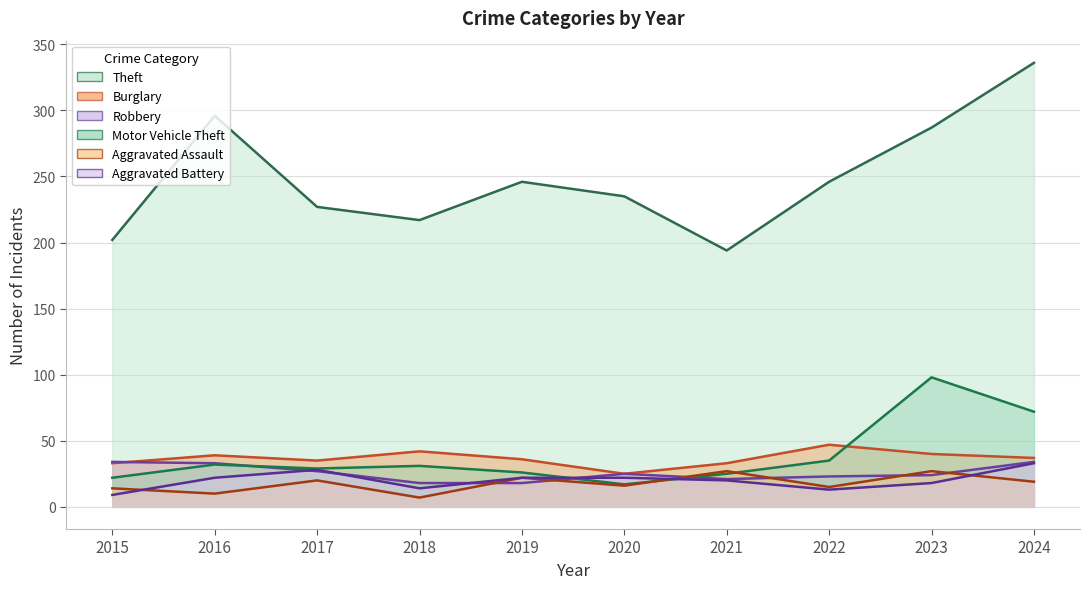

Reading right to left, list all the values displayed in this chart.

Theft: 2024=336	2023=287	2022=246	2021=194	2020=235	2019=246	2018=217	2017=227	2016=296	2015=202
Burglary: 2024=37	2023=40	2022=47	2021=33	2020=25	2019=36	2018=42	2017=35	2016=39	2015=33
Robbery: 2024=34	2023=24	2022=23	2021=21	2020=25	2019=18	2018=18	2017=27	2016=33	2015=34
Motor Vehicle Theft: 2024=72	2023=98	2022=35	2021=25	2020=17	2019=26	2018=31	2017=29	2016=32	2015=22
Aggravated Assault: 2024=19	2023=27	2022=15	2021=27	2020=16	2019=22	2018=7	2017=20	2016=10	2015=14
Aggravated Battery: 2024=33	2023=18	2022=13	2021=20	2020=22	2019=22	2018=14	2017=28	2016=22	2015=9